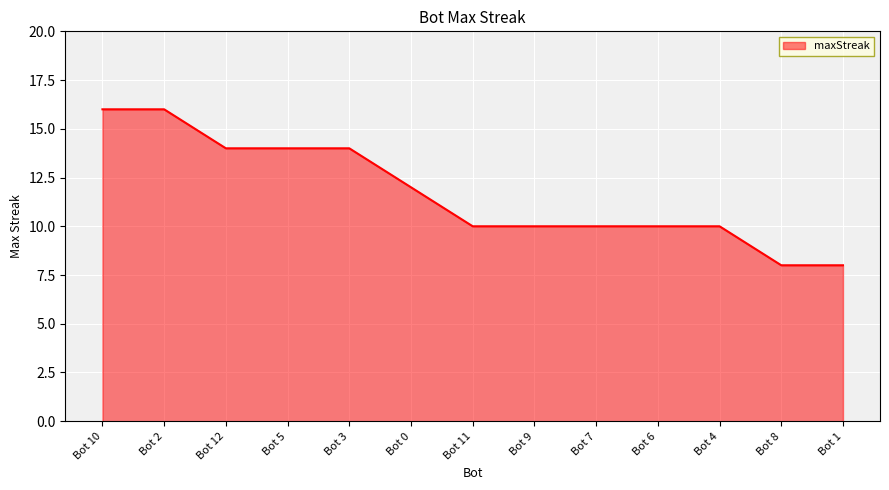

What is the sum of the values at Bot 3 and Bot 5?

28